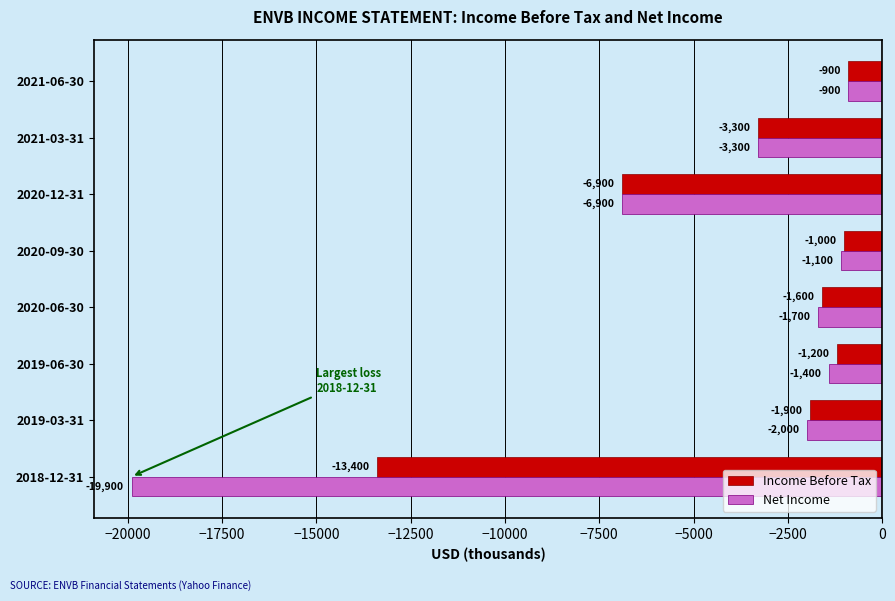

List the labels in order of Income Before Tax value, smallest first.

2018-12-31, 2020-12-31, 2021-03-31, 2019-03-31, 2020-06-30, 2019-06-30, 2020-09-30, 2021-06-30